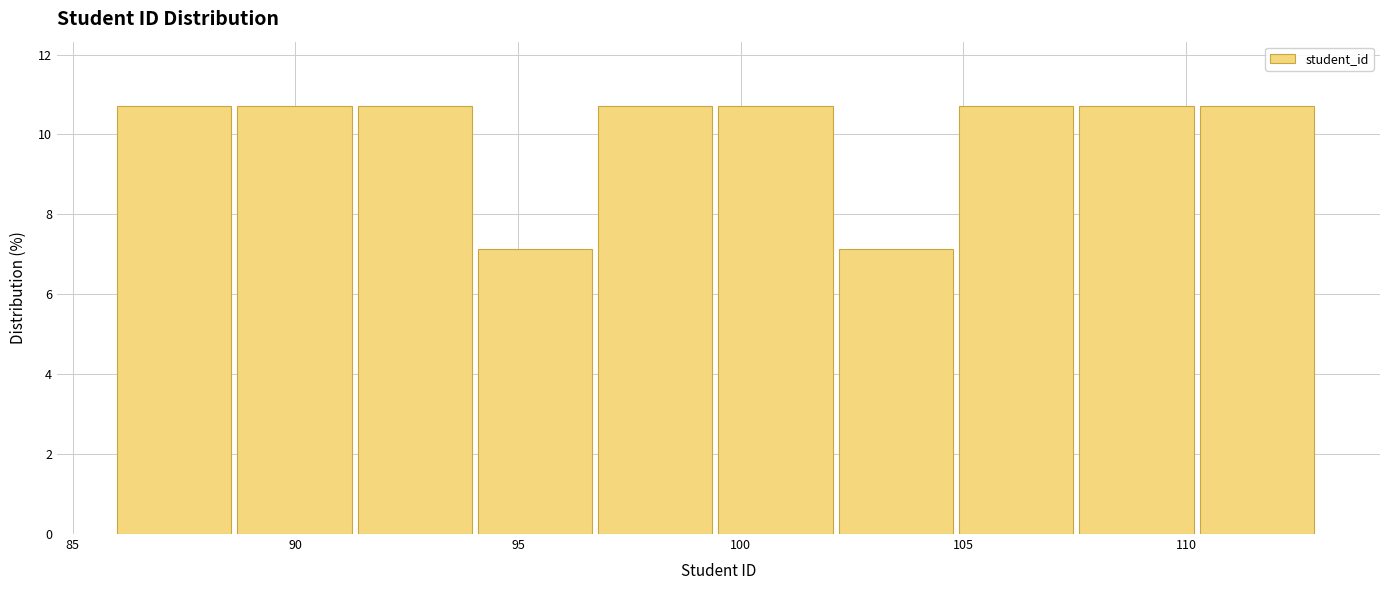

Reading left to right, transcribe this chart: for each bar, give the range it covers on the x-axis and its height. Neither the bar edges nor the heights are printed on the chart, so give them approximately, as read against the axes.

86.0 to 88.7: 10.8
88.7 to 91.4: 10.8
91.4 to 94.1: 10.8
94.1 to 96.8: 7.2
96.8 to 99.5: 10.8
99.5 to 102.2: 10.8
102.2 to 104.9: 7.2
104.9 to 107.6: 10.8
107.6 to 110.3: 10.8
110.3 to 113.0: 10.8